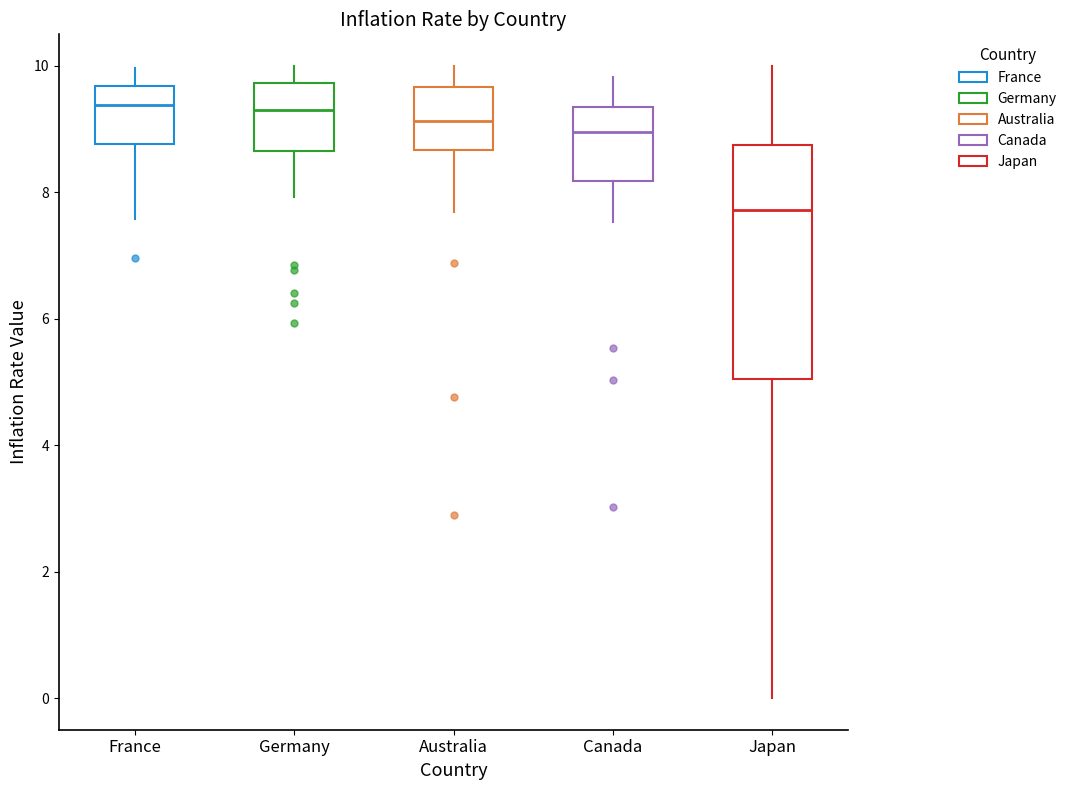

Where does the upper whisker of the box for Australia end on the y-axis? The values are not printed on the chart, so give them approximately, as read against the axis.

10.0